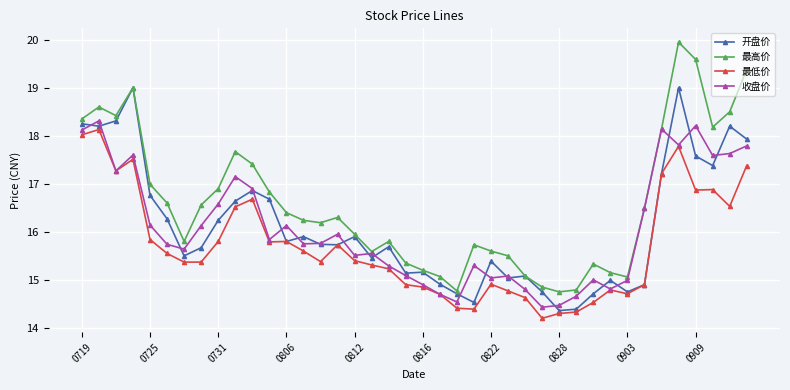

At how many categories does at least one series exceed 14?

40